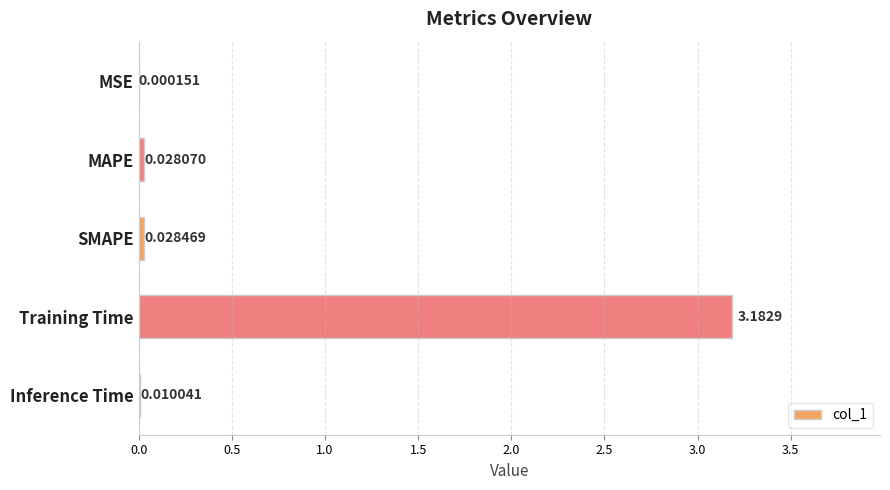

Where is the data nearest to the value 1?

SMAPE